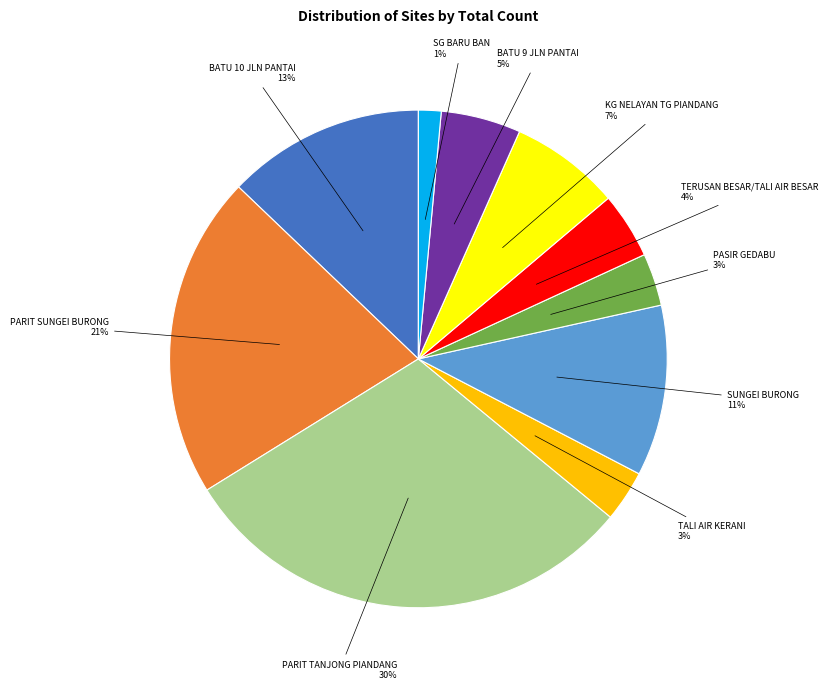

To the nearest percent, what percentage of the pie is TERUSAN BESAR/TALI AIR BESAR?

4%